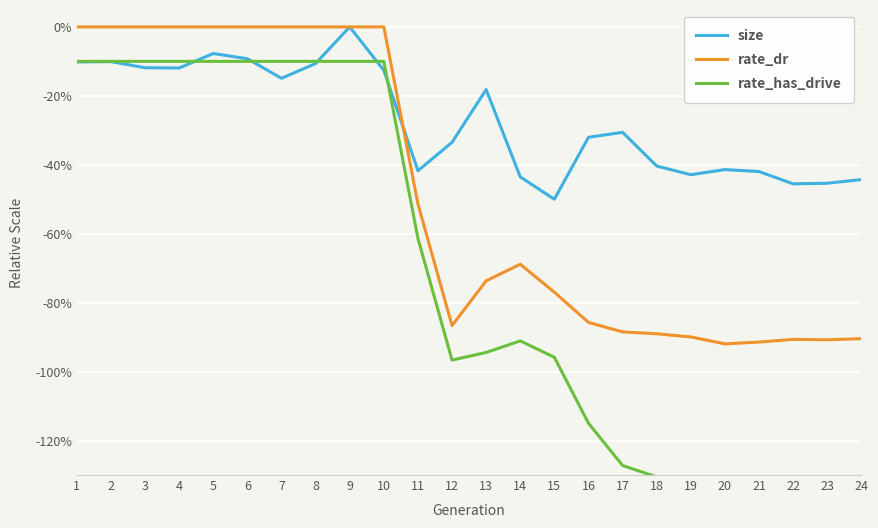

At which label does size first exceed -30?

1